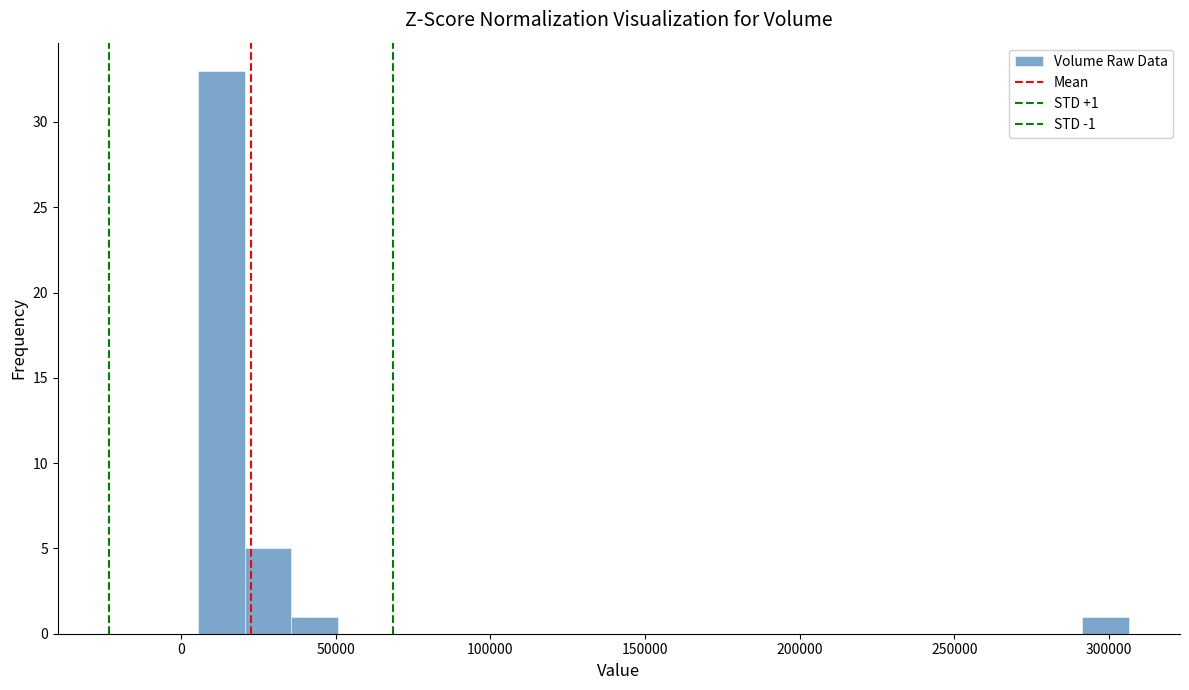

Around what value on the x-axis is the tallest bar? Give the approximate position of its centre, as read against the axis.

15000